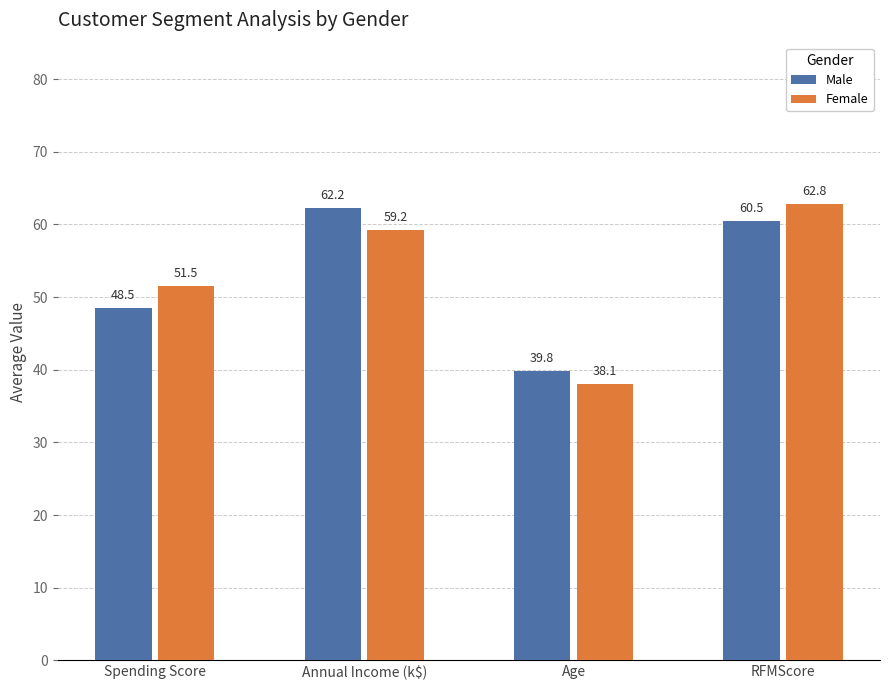

At Age, list the series in order from largest to smallest.

Male, Female